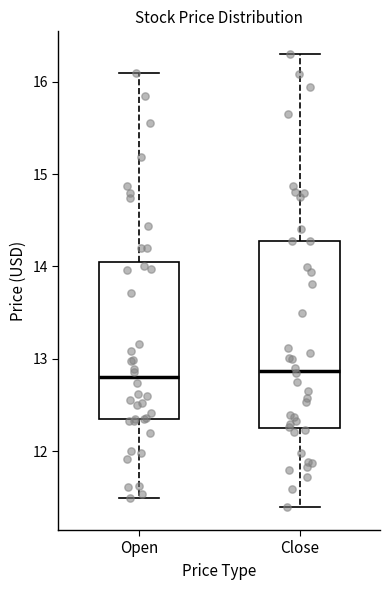

Reading left to right, transcribe this box plot: for each box, give where its median line is, the range the box spans, and where its two whiskers end, as read against the y-axis. The values are not printed on the chart, so give them approximately, as read against the axis.

Open: median 12.8, box 12.3 to 14.1, whiskers 11.5 to 16.1
Close: median 12.9, box 12.3 to 14.3, whiskers 11.4 to 16.3